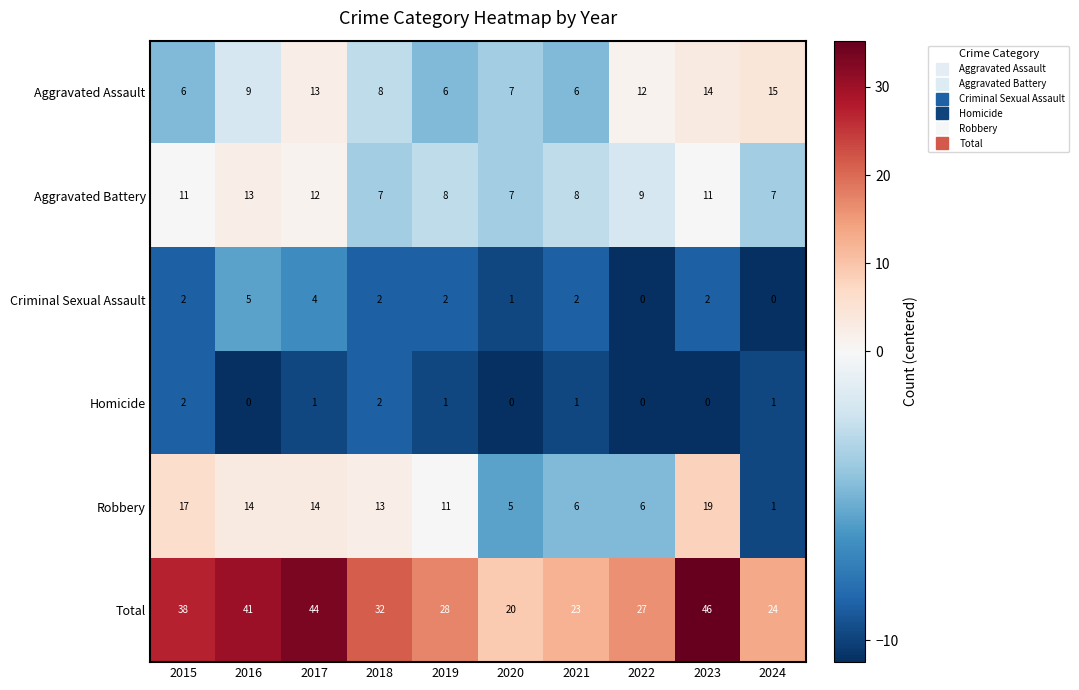

What is the maximum value shown in the chart?

46